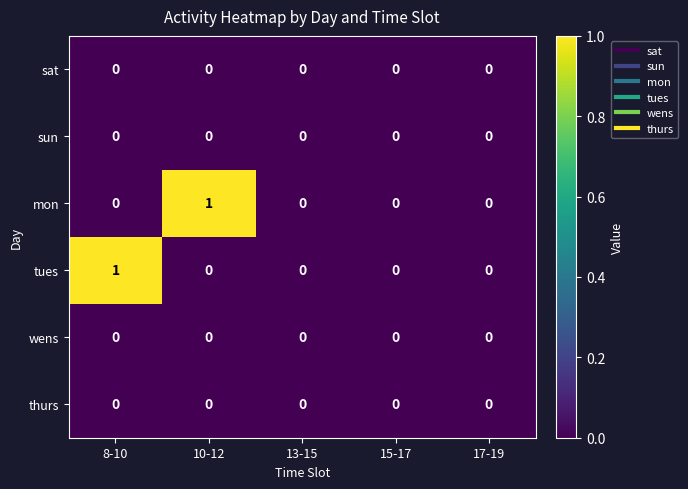

At which label does mon reach its peak?

10-12